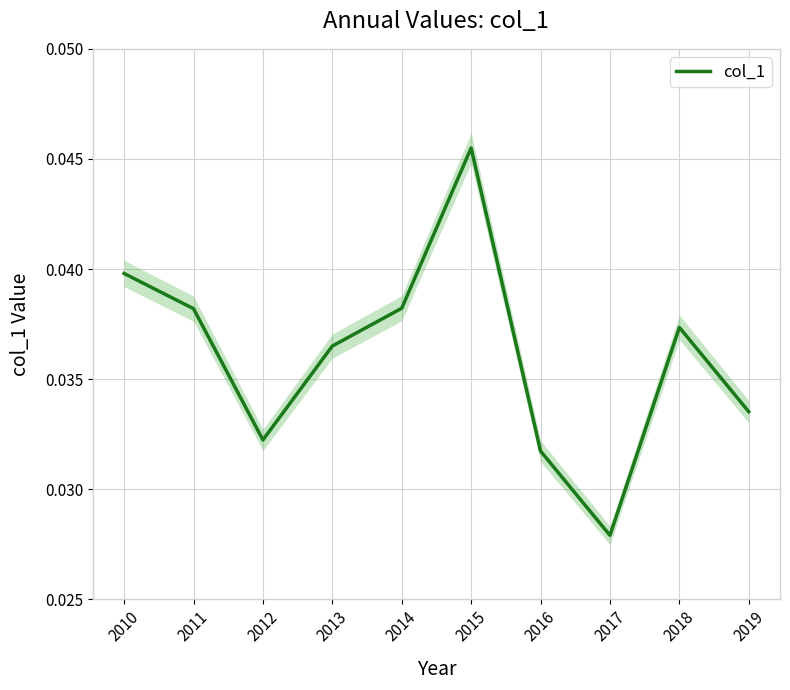

True or false: the data shows 0.0 at 2018.

True